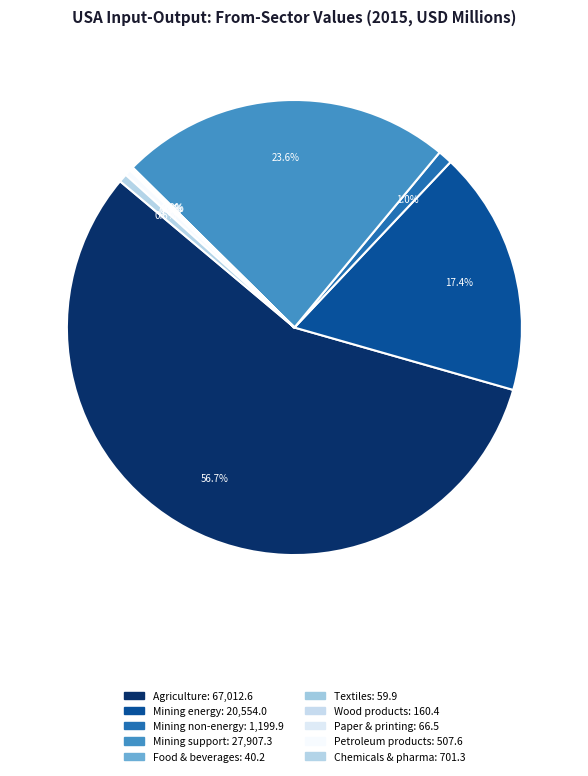

Rank the categories by value from highest to lowest.

Agriculture, forestry and fishing, Mining support service activities, Mining and extraction of energy, Mining and quarrying of non-energy, Chemicals and pharmaceutical products, Coke and refined petroleum products, Wood and products of wood and cork, Paper products and printing, Textiles, wearing apparel, leather, Food products, beverages and tobacco